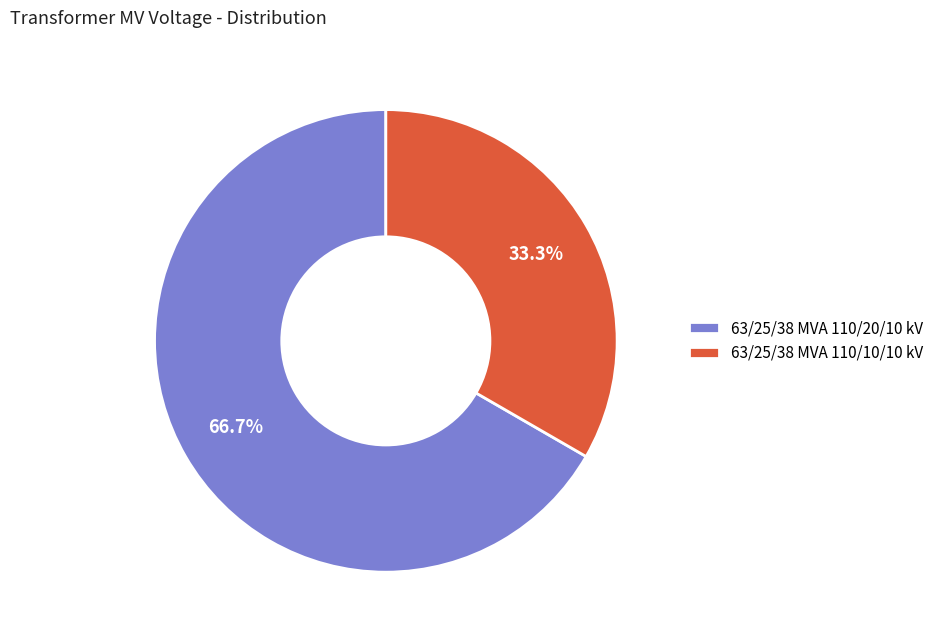

To the nearest percent, what is the combined percentage of 63/25/38 MVA 110/20/10 kV and 63/25/38 MVA 110/10/10 kV?

100%